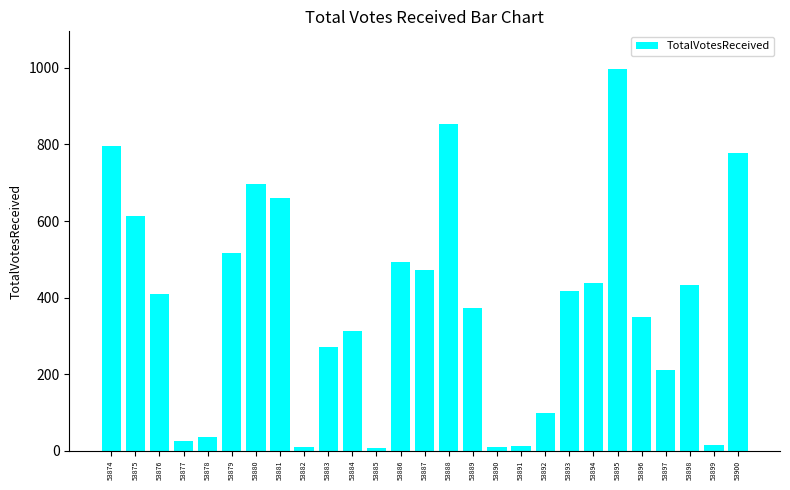

What is the smallest value displayed?

6